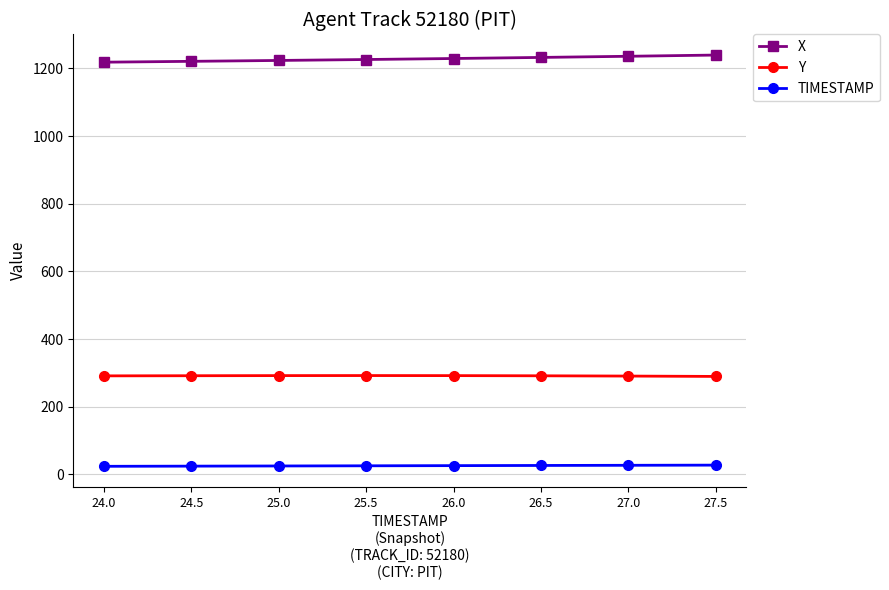

The value of X at 25.0 is 728.2. True or false?

False